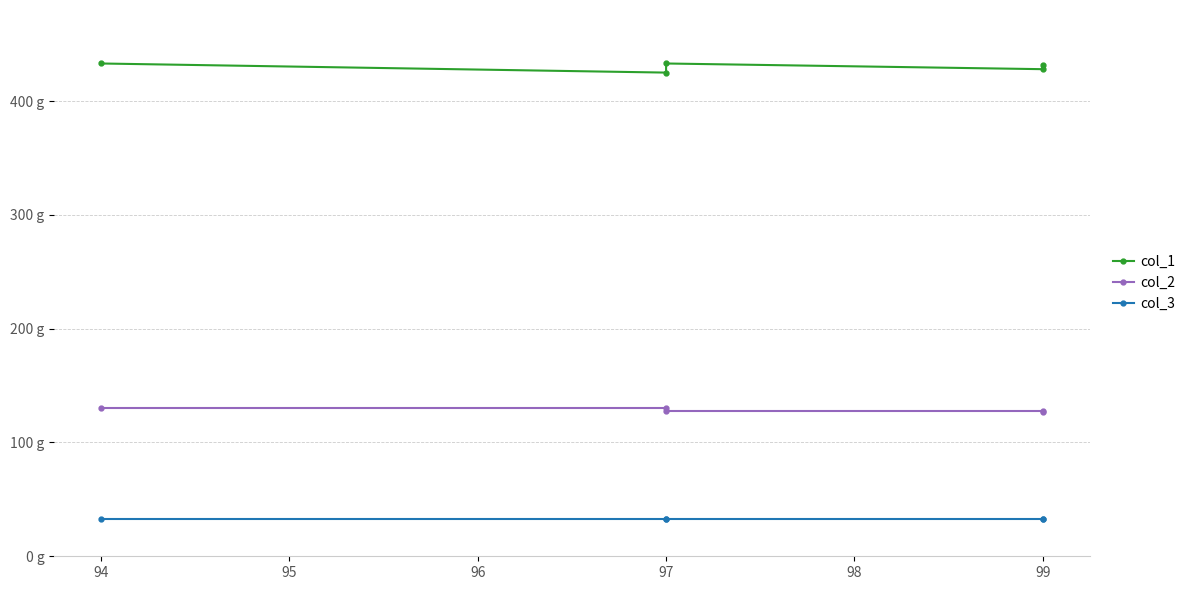

True or false: col_3 has more than 1 interior local peaks.

False